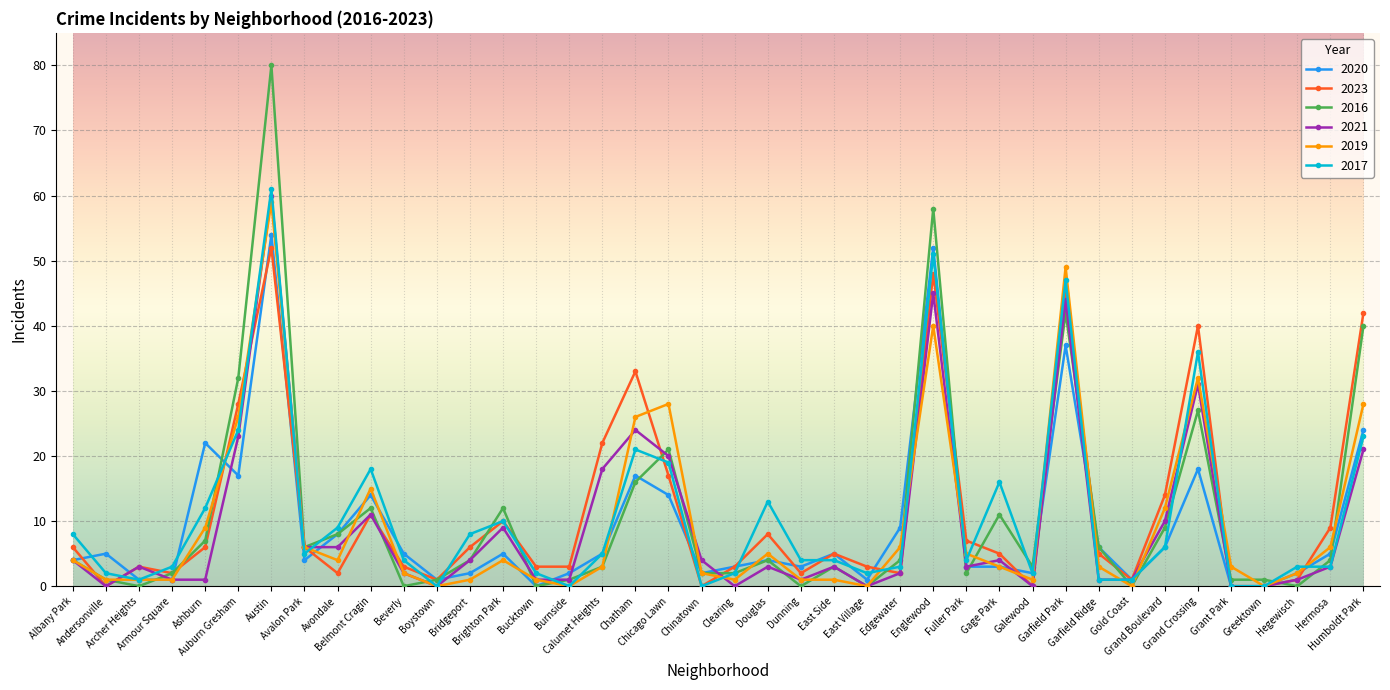

At which label does 2021 first exceed 3?

Albany Park